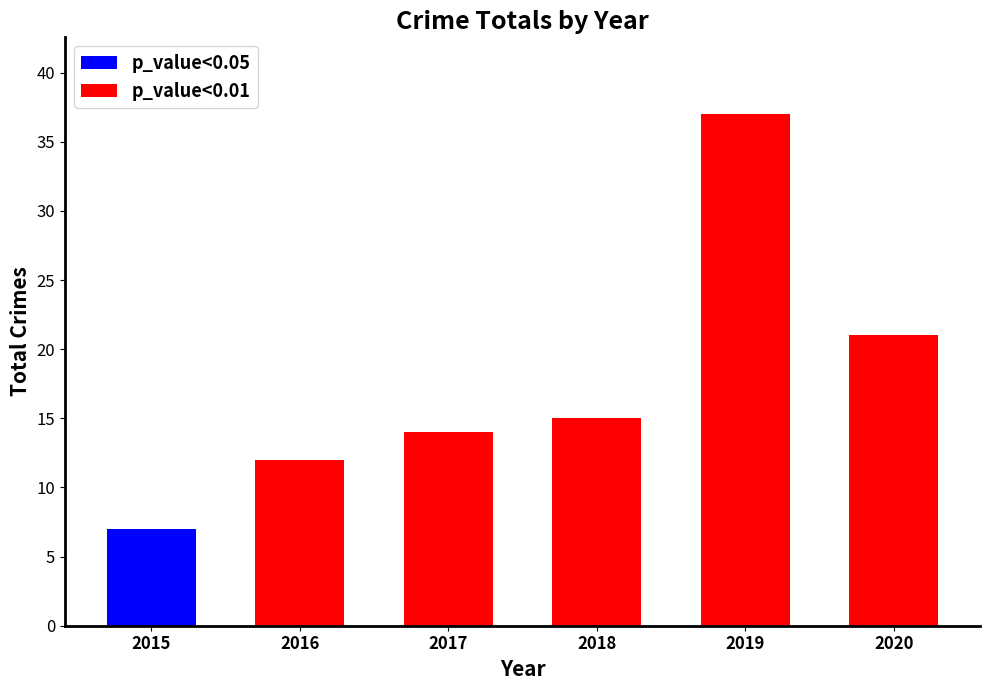

Count the number of values greater than 15.

2